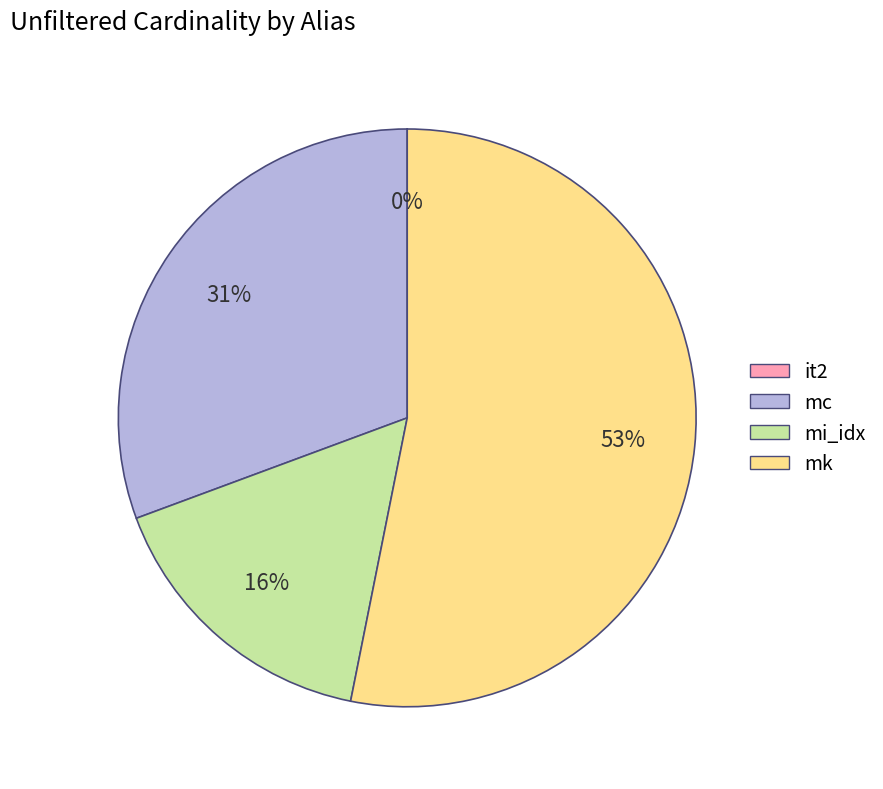

To the nearest percent, what is the difference between the largest and smallest slice percentages?

53%